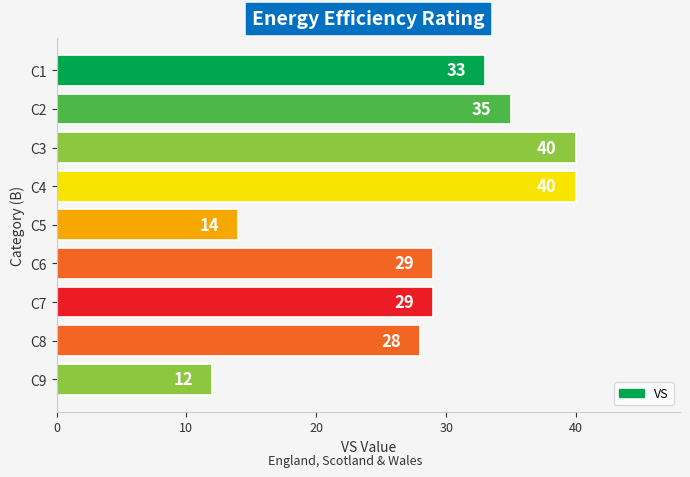

What is the value of the 5th bar from the top?

14